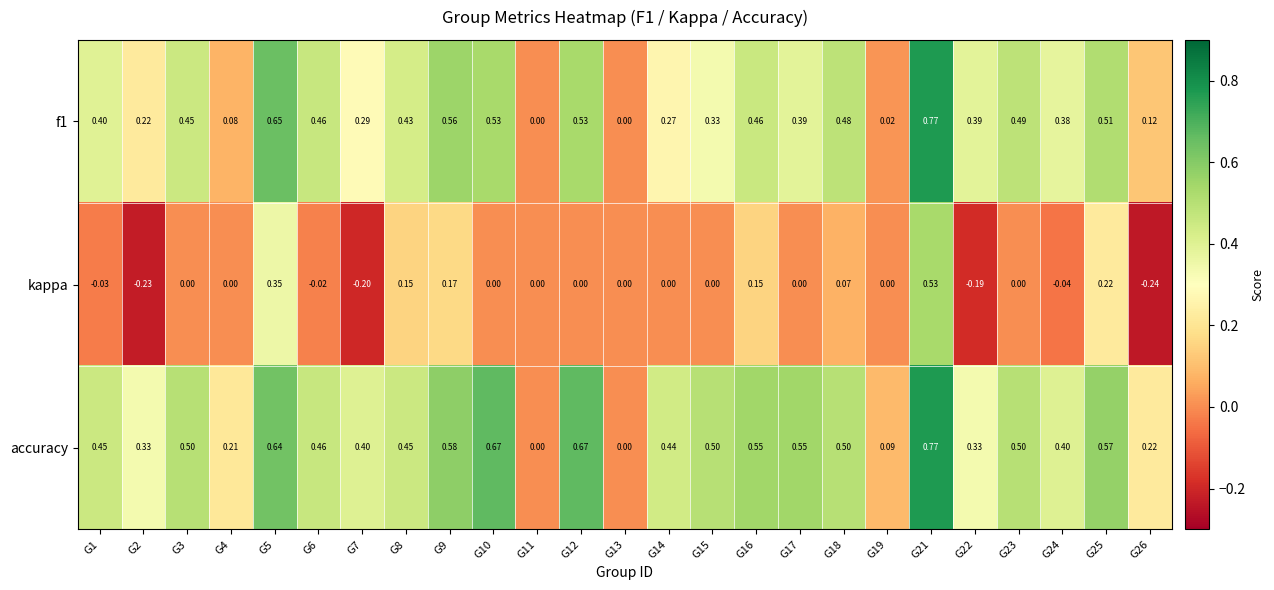

Which series has the largest total across all categories?

accuracy